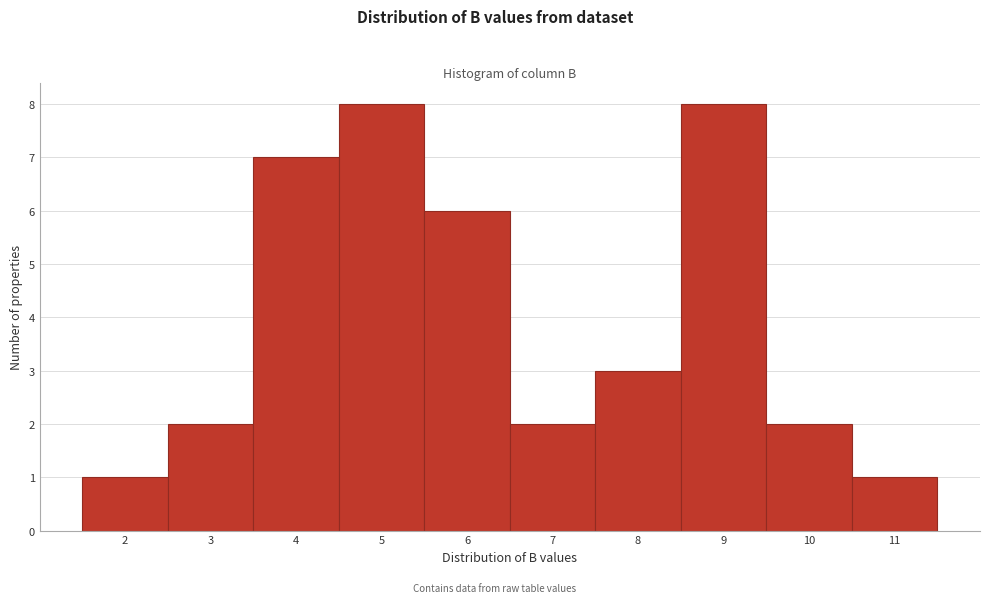

Reading left to right, what are all the values shown in this chart?

2=1	3=2	4=7	5=8	6=6	7=2	8=3	9=8	10=2	11=1